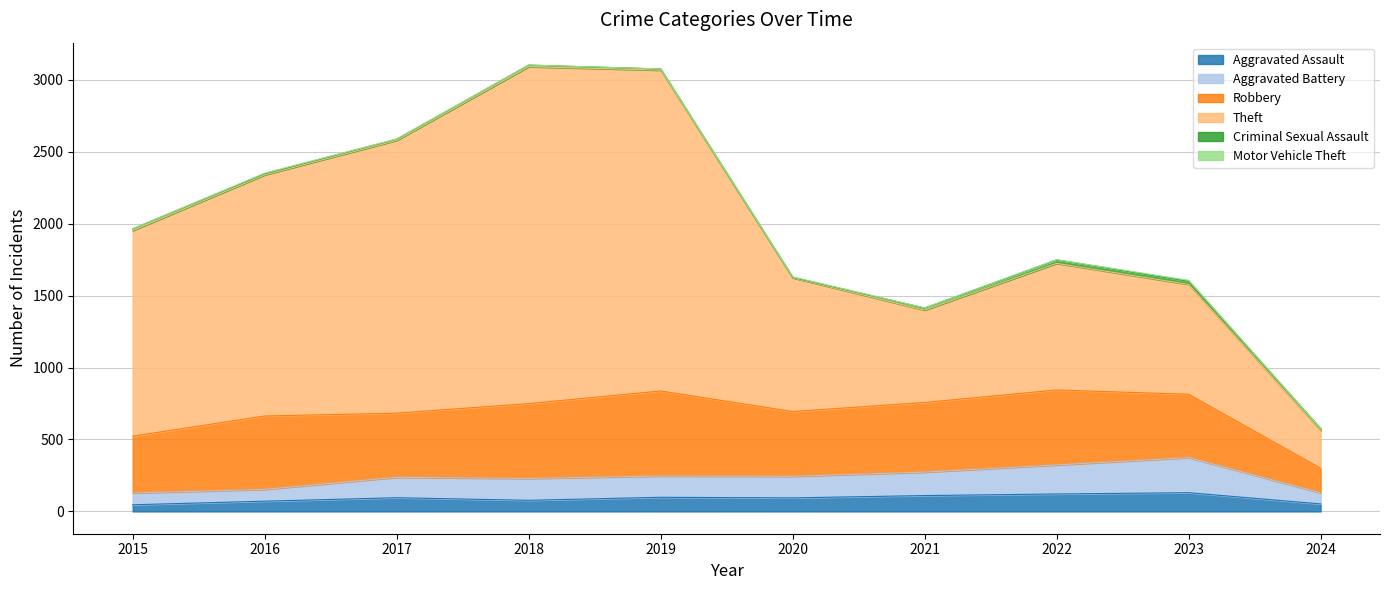

What is the minimum value shown in the chart?

46